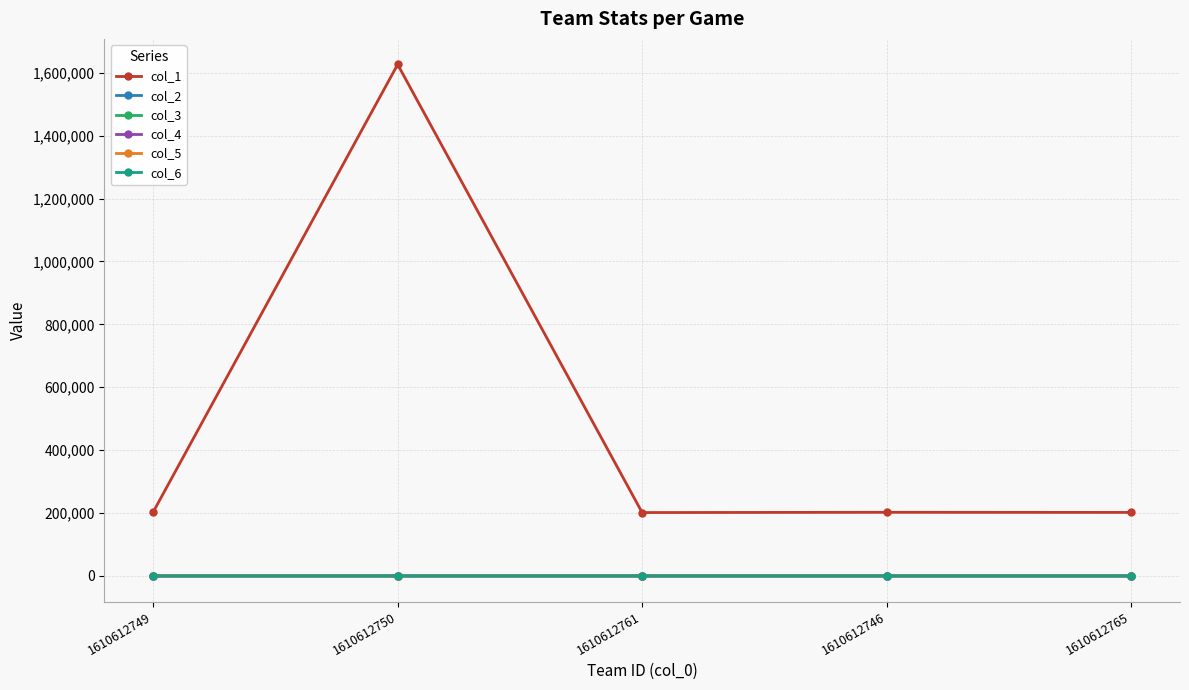

The value of col_1 at 1610612746 is 45430.7. True or false?

False